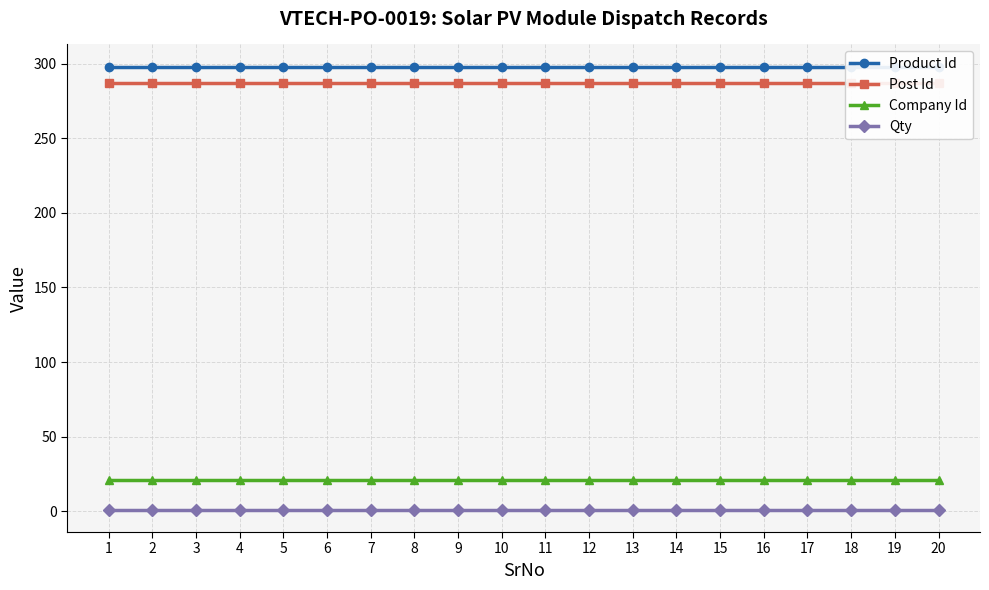

Is it true that Product Id equals 298 at 11?

True